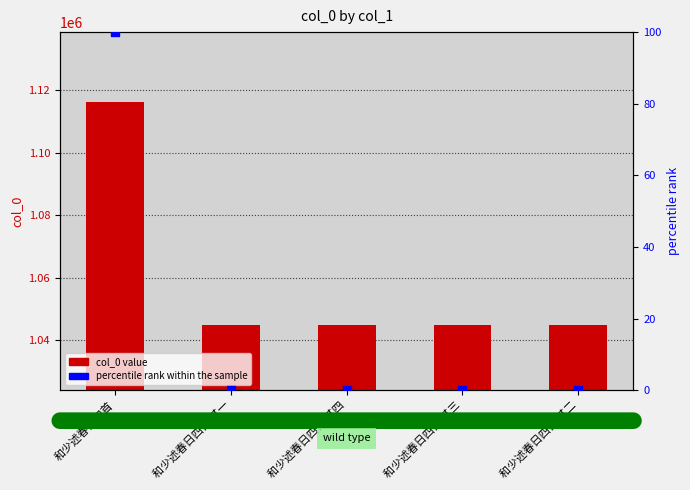

Which series reaches the maximum Y coordinate?

col_0